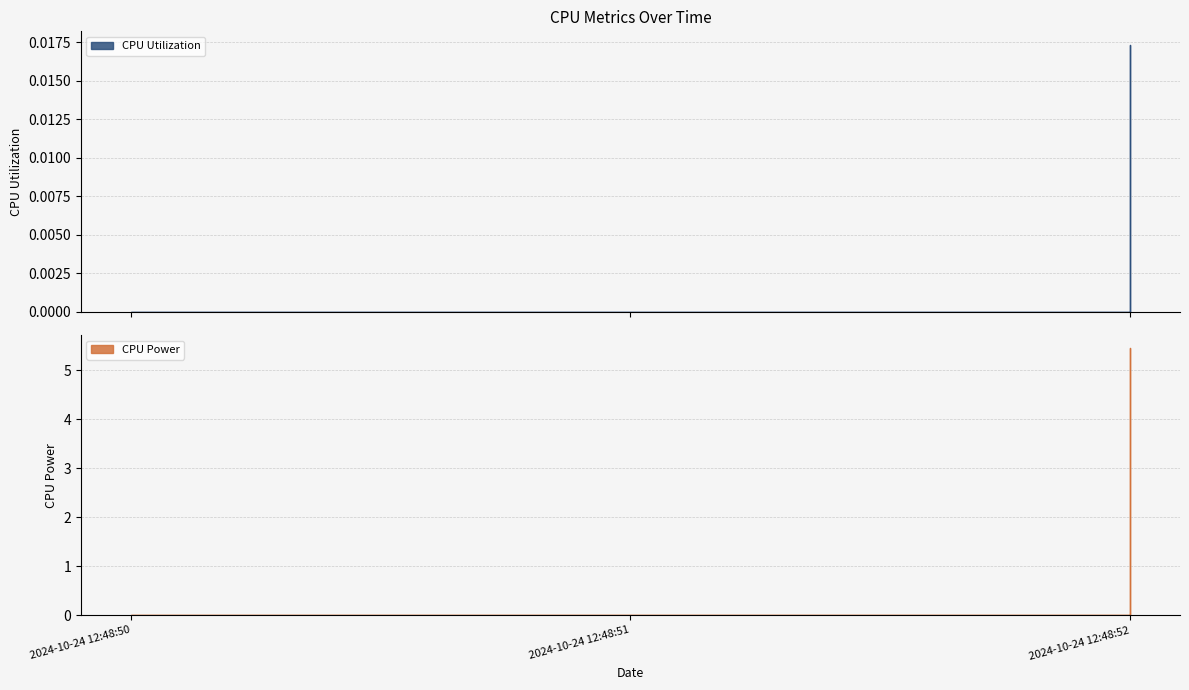

The CPU Power series shows -1.8 at 2024-10-24 12:48:50. True or false?

False